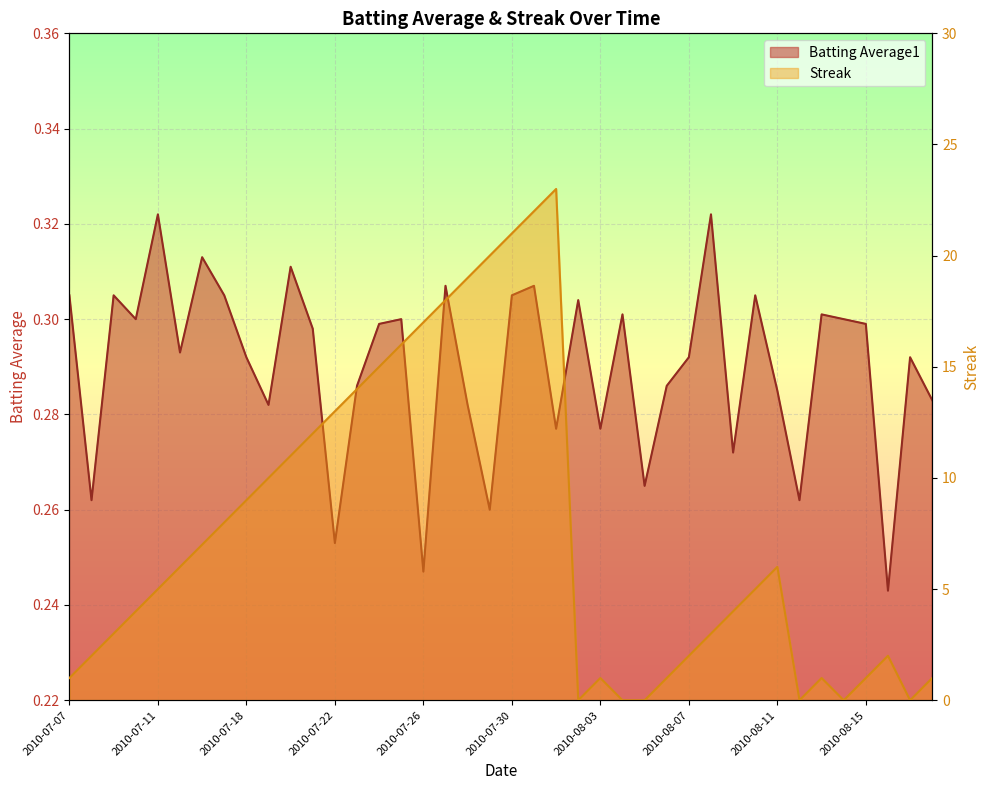

Reading right to left, transcribe all the data shown in this chart.

Batting Average1: 0.3	0.3	0.2	0.3	0.3	0.3	0.3	0.3	0.3	0.3	0.3	0.3	0.3	0.3	0.3	0.3	0.3	0.3	0.3	0.3	0.3	0.3	0.3	0.2	0.3	0.3	0.3	0.3	0.3	0.3	0.3	0.3	0.3	0.3	0.3	0.3	0.3	0.3	0.3	0.3
Streak: 1.0	0.0	2.0	1.0	0.0	1.0	0.0	6.0	5.0	4.0	3.0	2.0	1.0	0.0	0.0	1.0	0.0	23.0	22.0	21.0	20.0	19.0	18.0	17.0	16.0	15.0	14.0	13.0	12.0	11.0	10.0	9.0	8.0	7.0	6.0	5.0	4.0	3.0	2.0	1.0